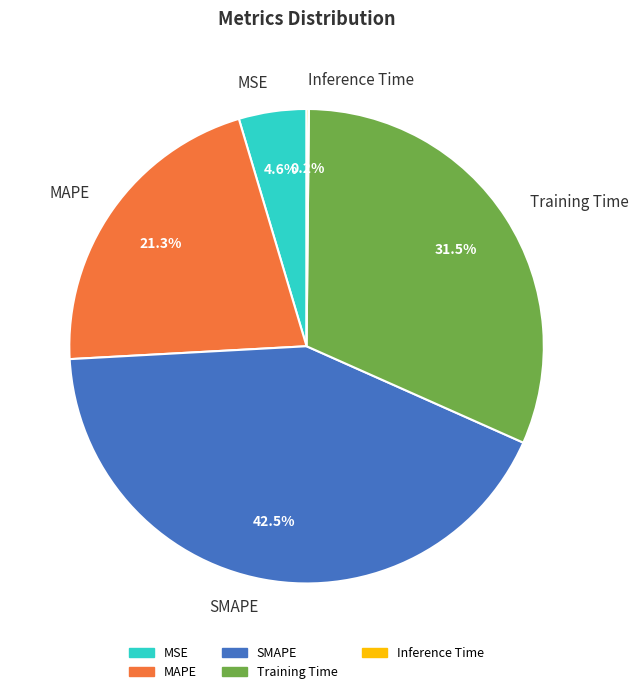

Which has a higher value, SMAPE or MAPE?

SMAPE